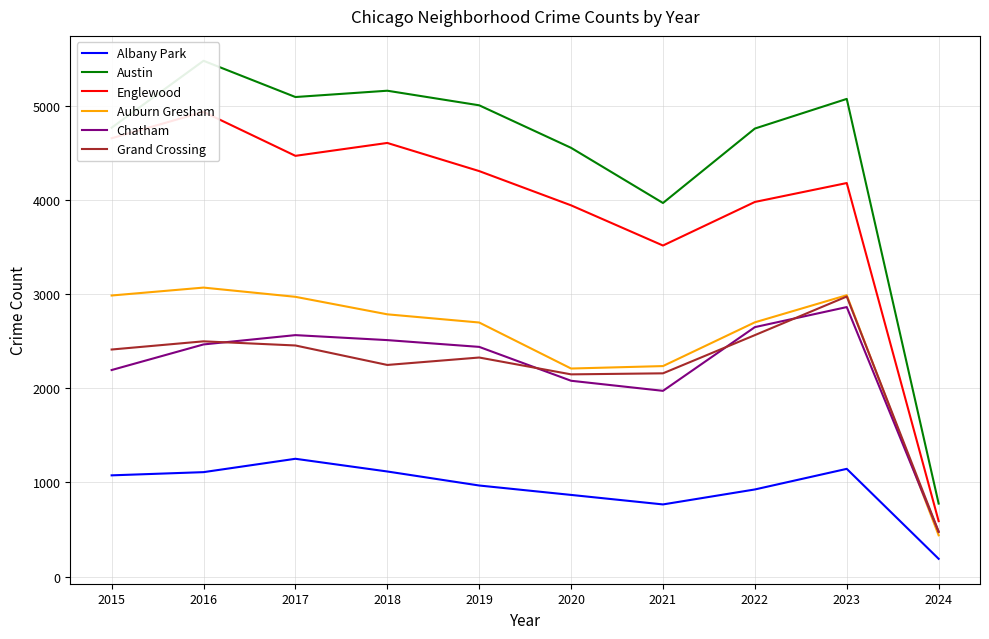

How many data points in Chatham are above 2467?

4